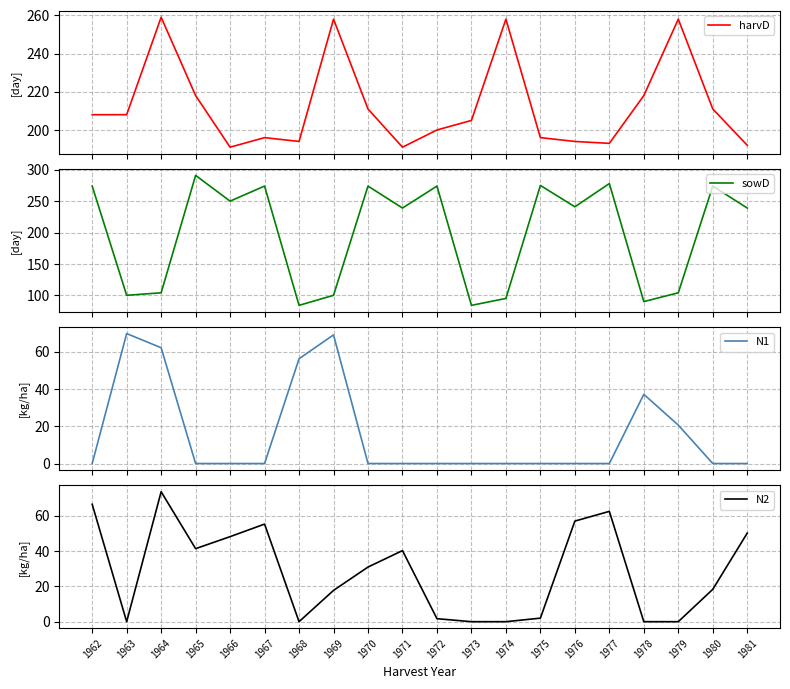

Which label corresponds to the largest value in the chart?

1965